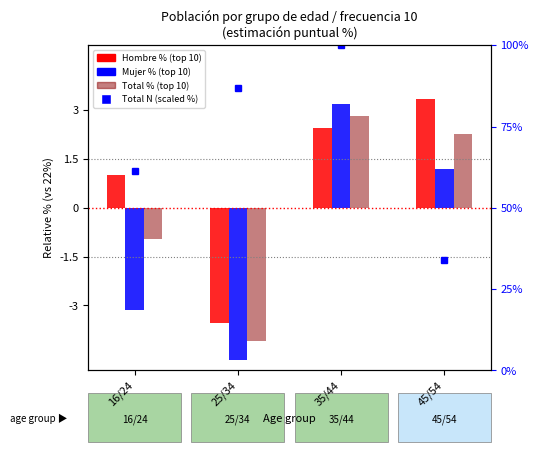

Where is Total N (scaled %) nearest to the value 67?

16/24